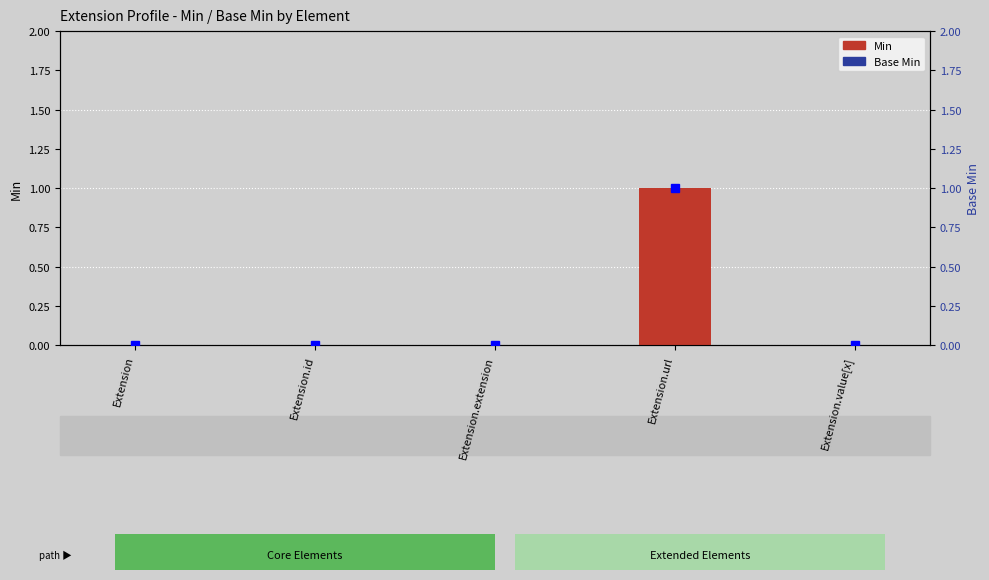

Which category has the highest value in the Min series?

Extension.url